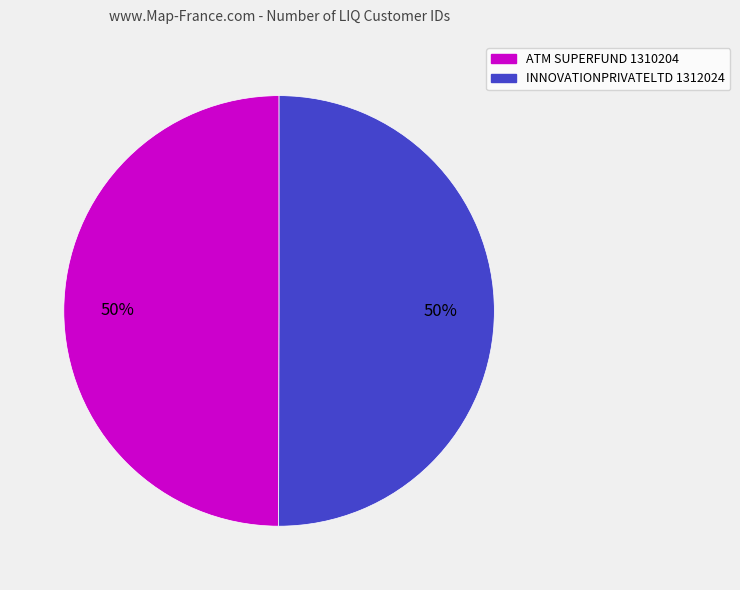

The INNOVATIONPRIVATELTD 1312024 slice represents 50% of the pie. True or false?

True